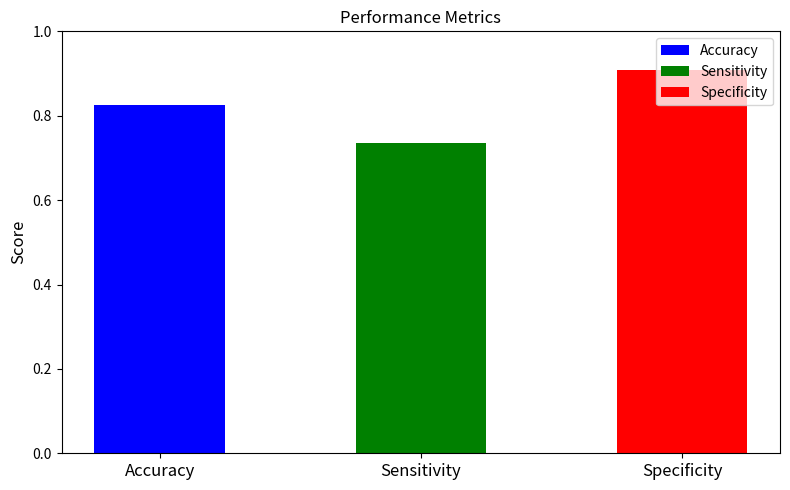

List the labels in order of value, smallest first.

Sensitivity, Accuracy, Specificity